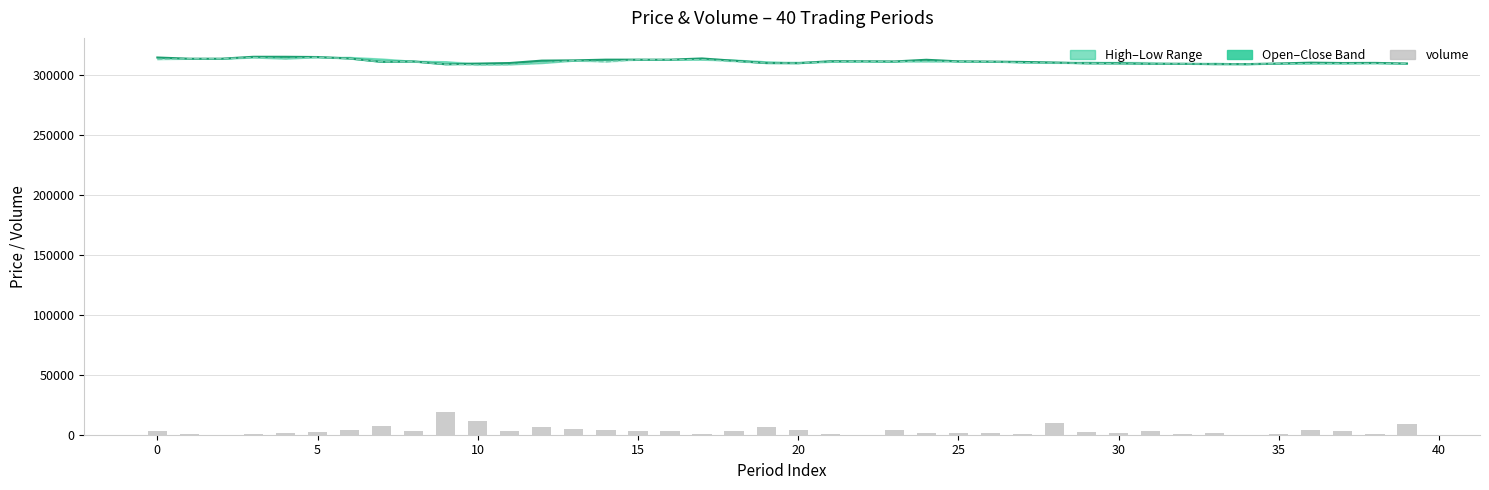

Reading right to left, what are all the values shown in this chart?

close: 309600	310100	310000	310300	309600	309100	309100	309400	309400	309800	309800	310400	310900	311200	311400	312700	311300	311500	311500	309900	310000	311900	313800	312800	312800	312800	312200	312000	310000	309500	309000	311300	311000	313800	315000	315200	315200	313600	313600	314600
low: 309600	309600	309600	309500	309500	309100	309100	309400	309300	309300	309800	310100	310300	311200	311300	311300	311300	311500	311000	309900	310000	311400	312800	312800	312800	311000	312000	310000	308700	308400	309000	311100	311000	313700	314800	313700	314600	313600	313600	313000
volume: 9200	950	3300	3700	600	50	1400	200	2750	1400	2600	9750	700	1050	1800	1550	3600	100	800	3800	6300	2800	500	3250	3050	3750	4800	6200	3300	11750	19050	2800	7150	4000	2300	1150	900	150	1000	3150